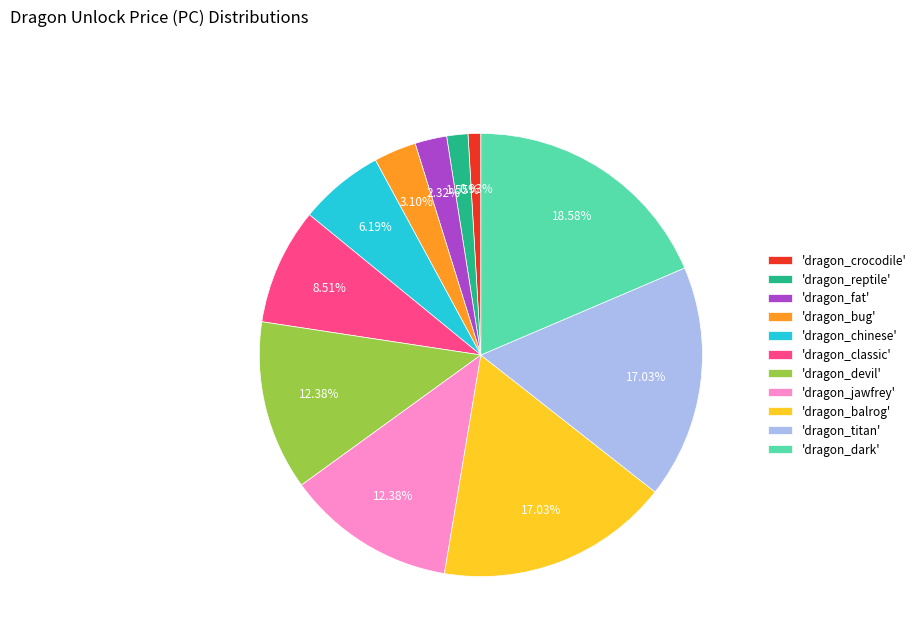

To the nearest percent, what is the difference between the largest and smallest slice percentages?

18%